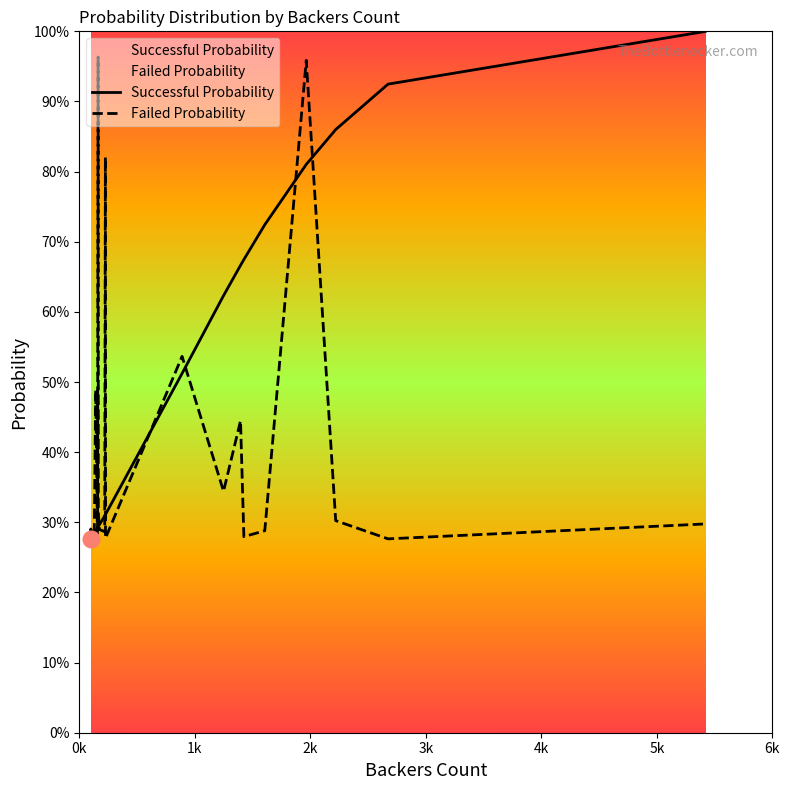

Between 5419 and 100, which is larger?

5419